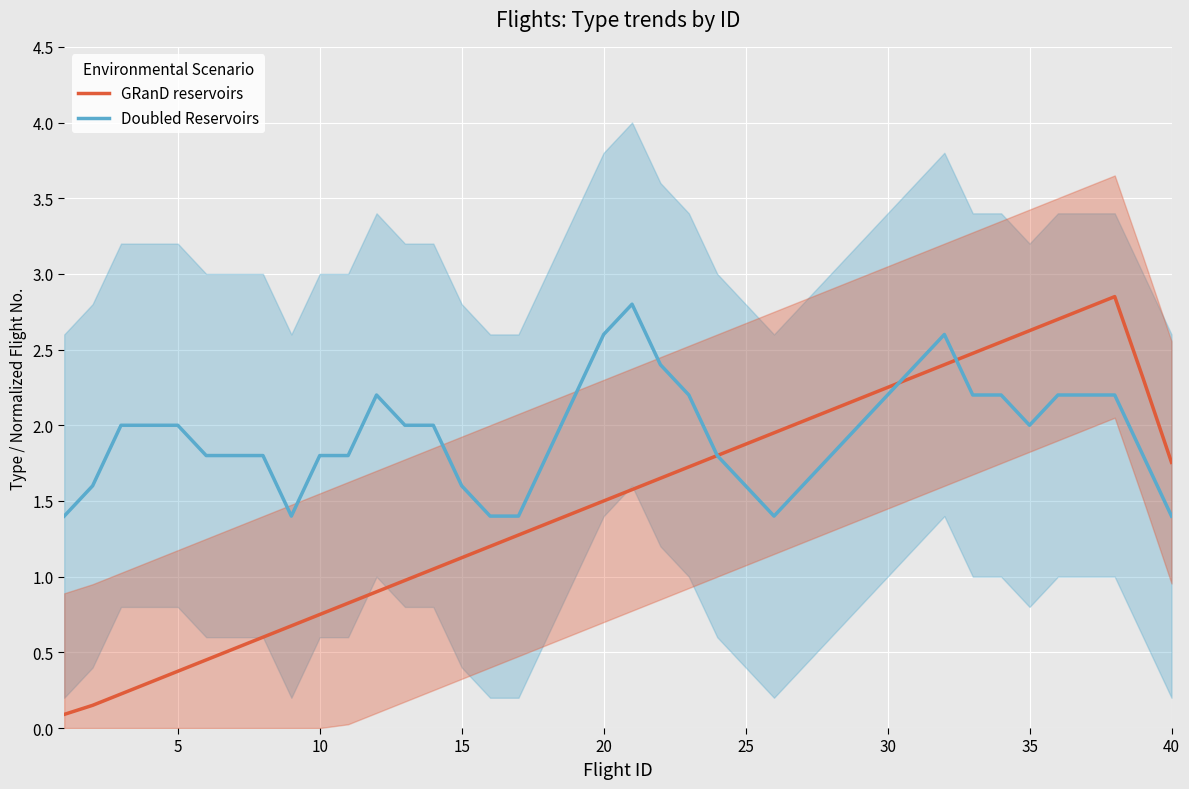

Reading left to right, extract all data points from this chart.

GRanD reservoirs: 0.1	0.2	0.2	0.3	0.4	0.4	0.5	0.6	0.7	0.8	0.8	0.9	1.0	1.1	1.1	1.2	1.3	1.4	1.4	1.5	1.6	1.6	1.7	1.8	1.9	1.9	2.0	2.1	2.2	2.2	2.3	2.4	2.5	2.6	2.6	2.7	2.8	2.9	2.3	1.8
Doubled Reservoirs: 1.4	1.6	2.0	2.0	2.0	1.8	1.8	1.8	1.4	1.8	1.8	2.2	2.0	2.0	1.6	1.4	1.4	1.8	2.2	2.6	2.8	2.4	2.2	1.8	1.6	1.4	1.6	1.8	2.0	2.2	2.4	2.6	2.2	2.2	2.0	2.2	2.2	2.2	1.8	1.4